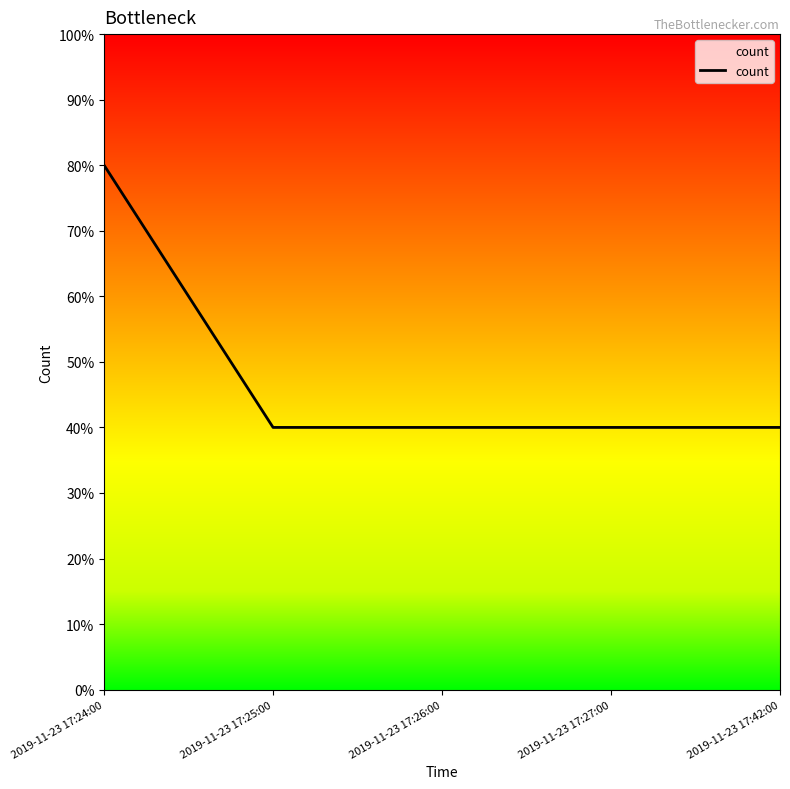

Reading left to right, extract all data points from this chart.

80	40	40	40	40